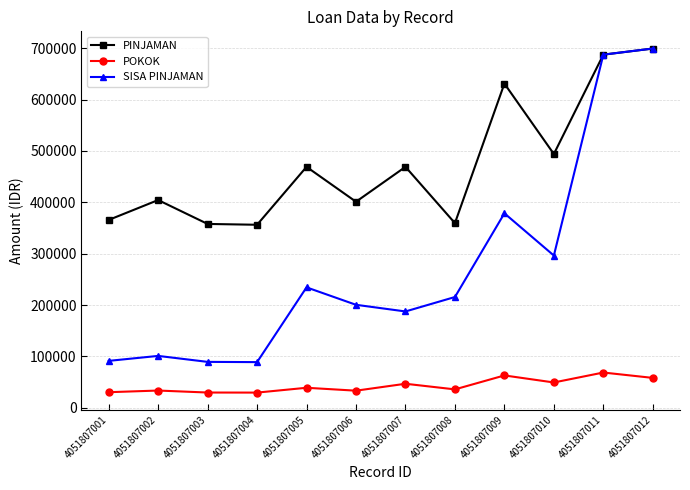

How many lines are shown in the chart?

3